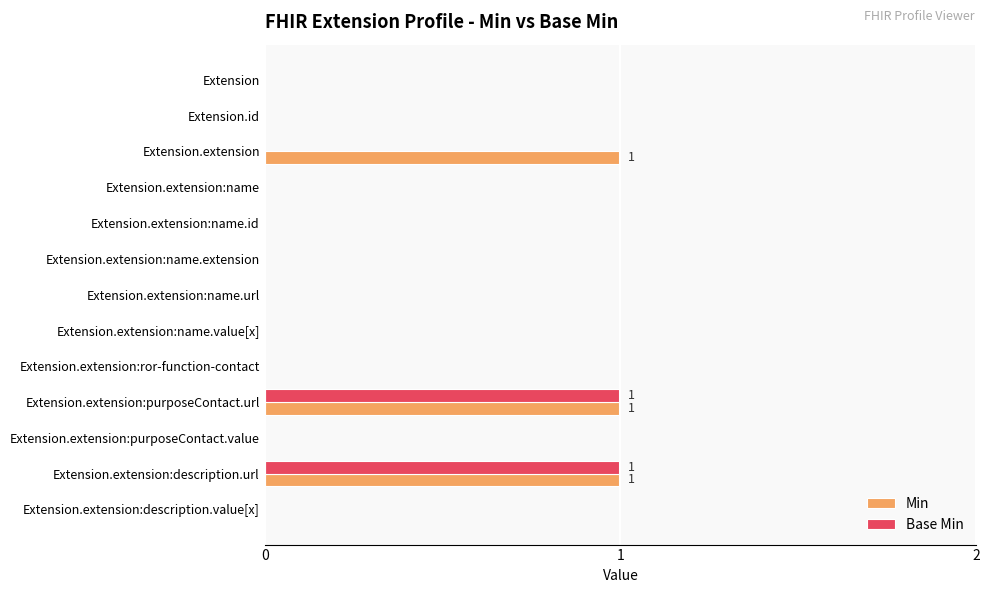

What are all the series names shown in the legend?

Min, Base Min